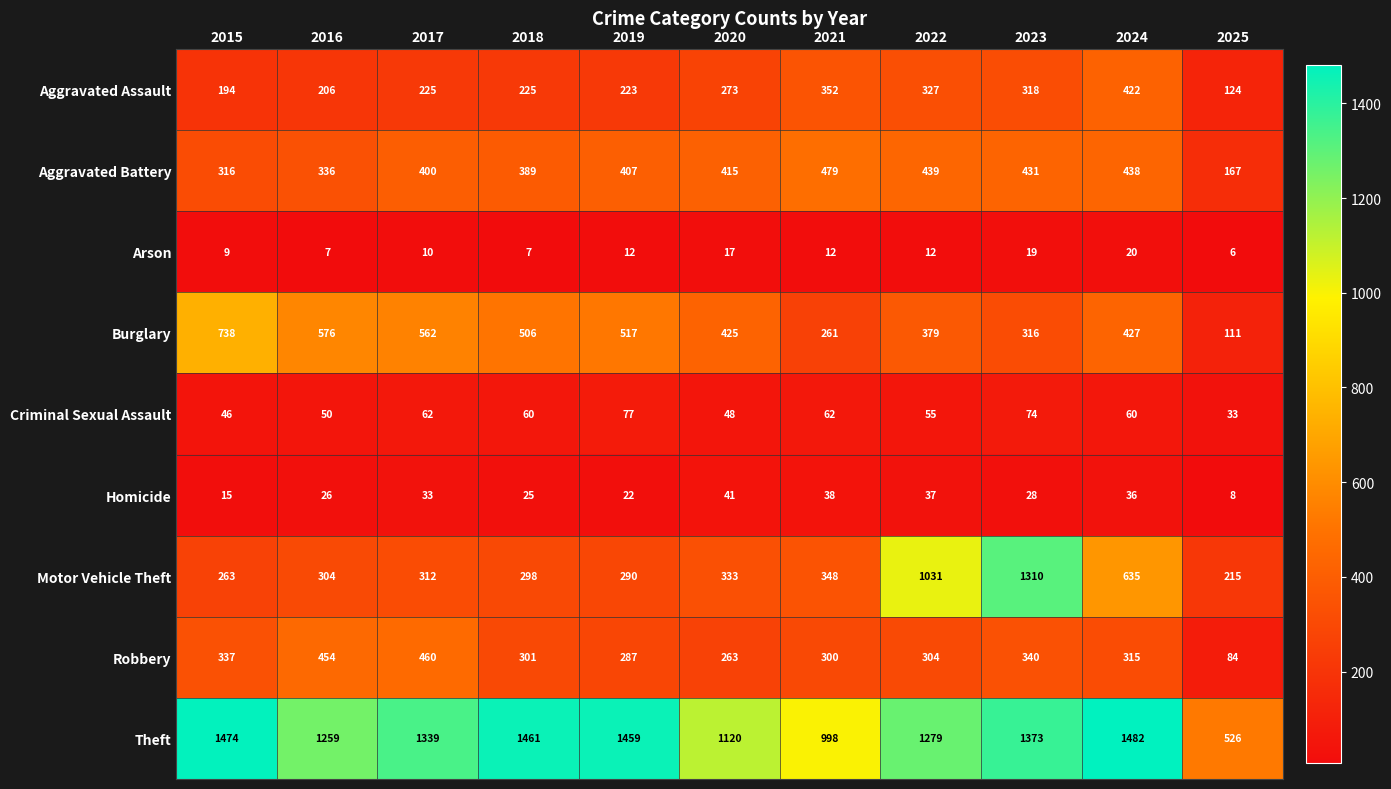

How many distinct data groups are displayed?

9